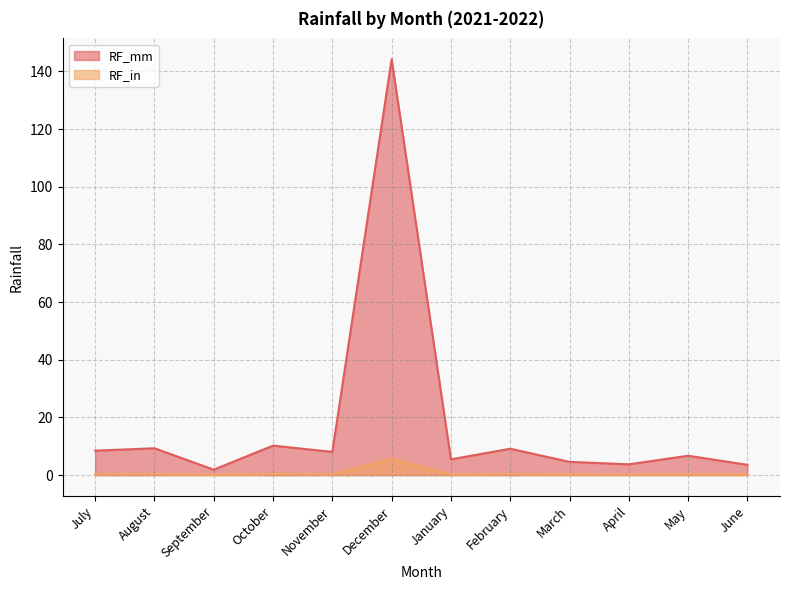

True or false: RF_mm and RF_in cross at least once.

False